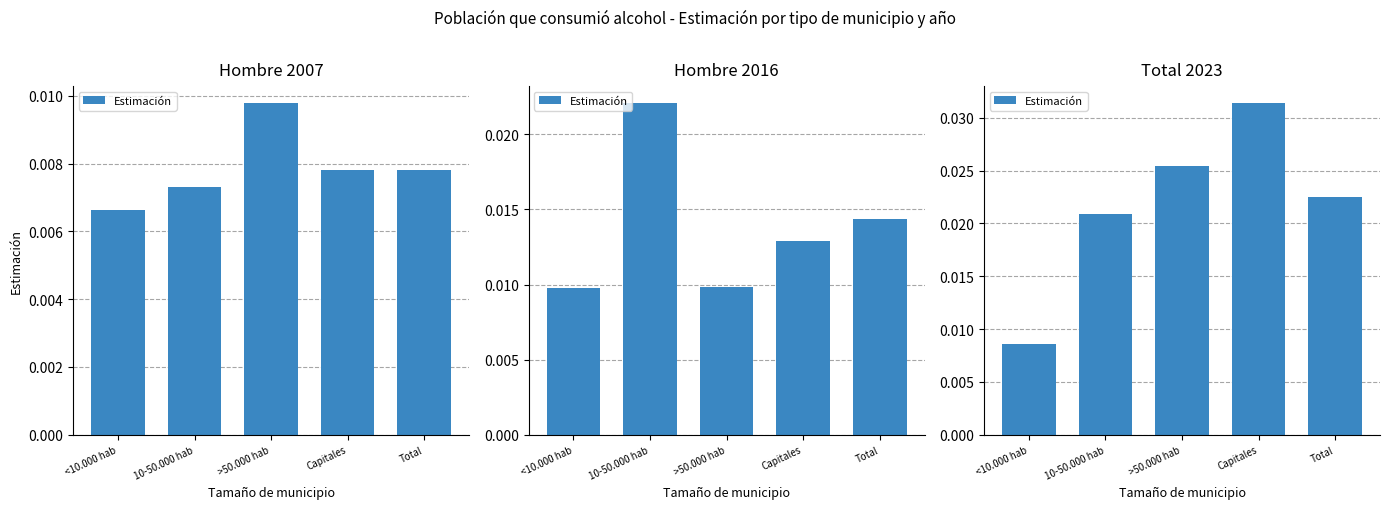

List the labels in order of value, largest first.

Capitales, >50.000 hab, Total, 10-50.000 hab, <10.000 hab